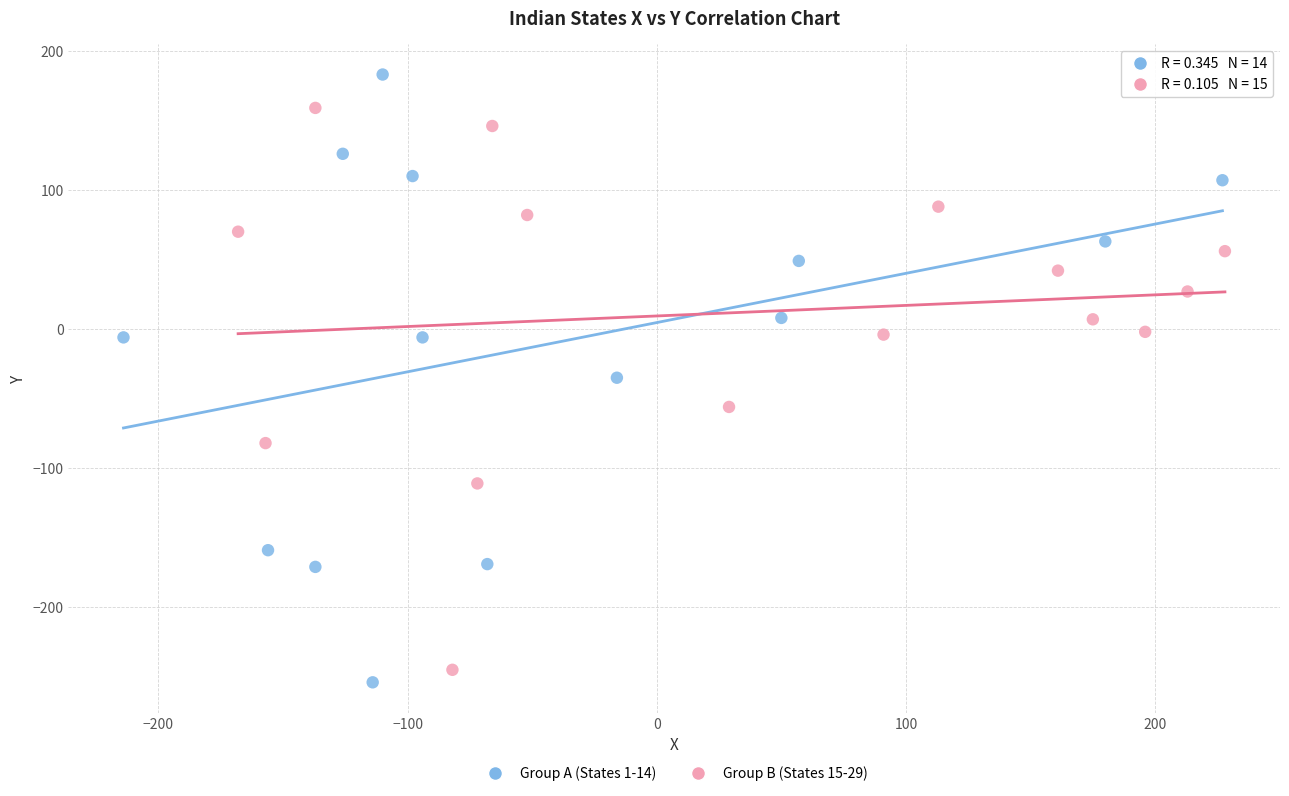

What are all the series names shown in the legend?

Group A (States 1-14), Group B (States 15-29)